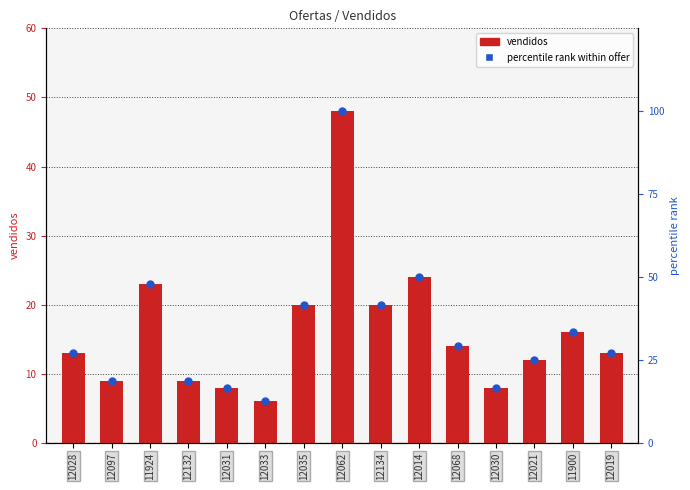

What are all the series names shown in the legend?

vendidos, percentile rank within offer